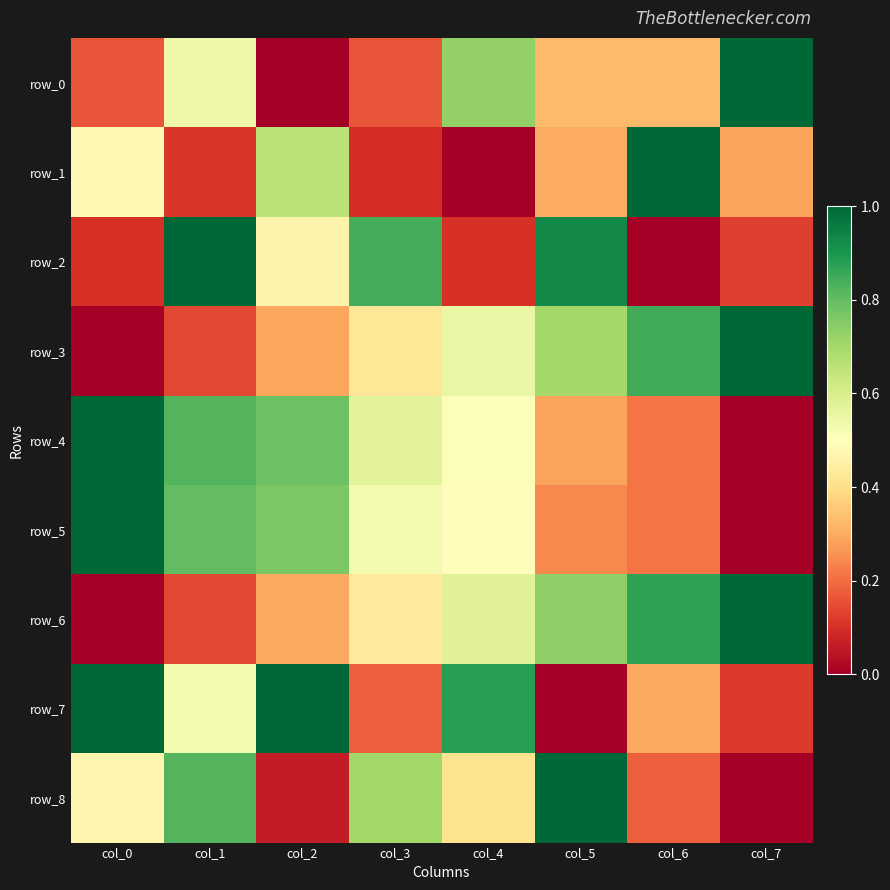

How many data points in row_0 are above 0?

7